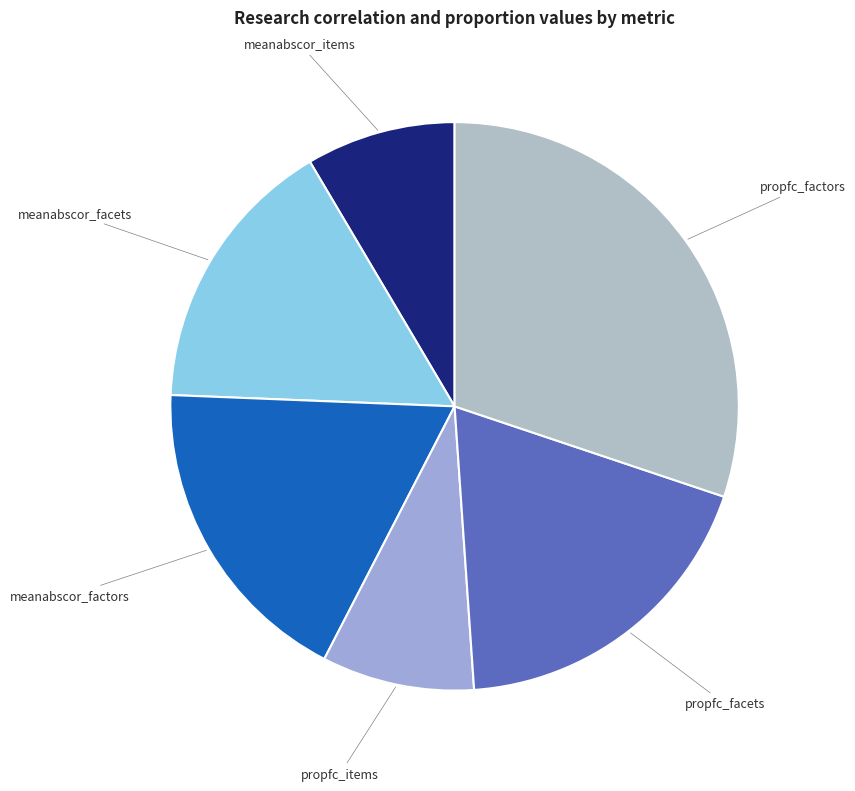

The propfc_facets slice represents 29% of the pie. True or false?

False